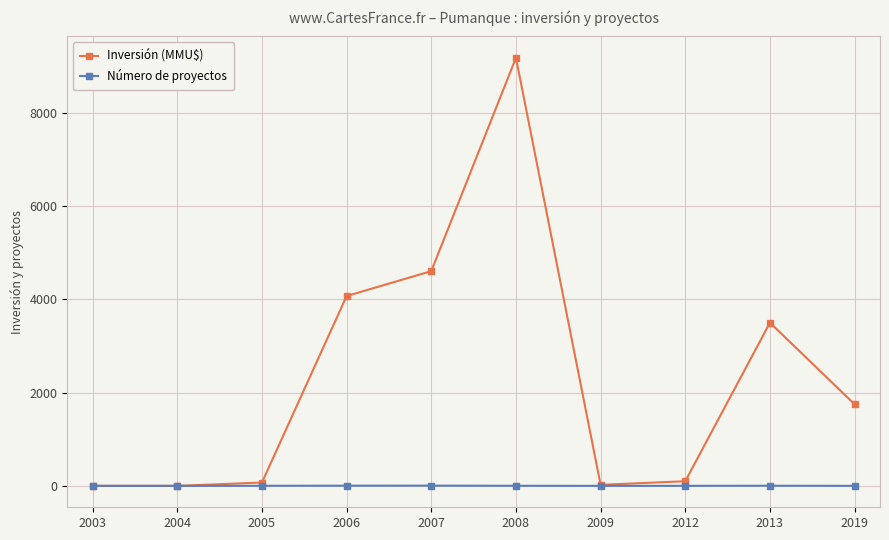

The value of Inversión (MMU$) at 2008 is 9181. True or false?

True